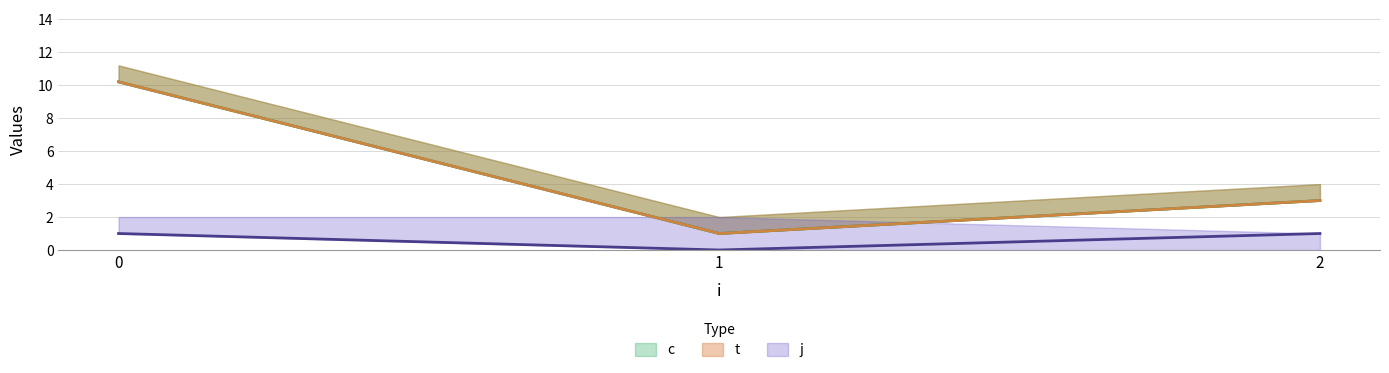

Is the value of t at 1 greater than the value of c at 0?

No